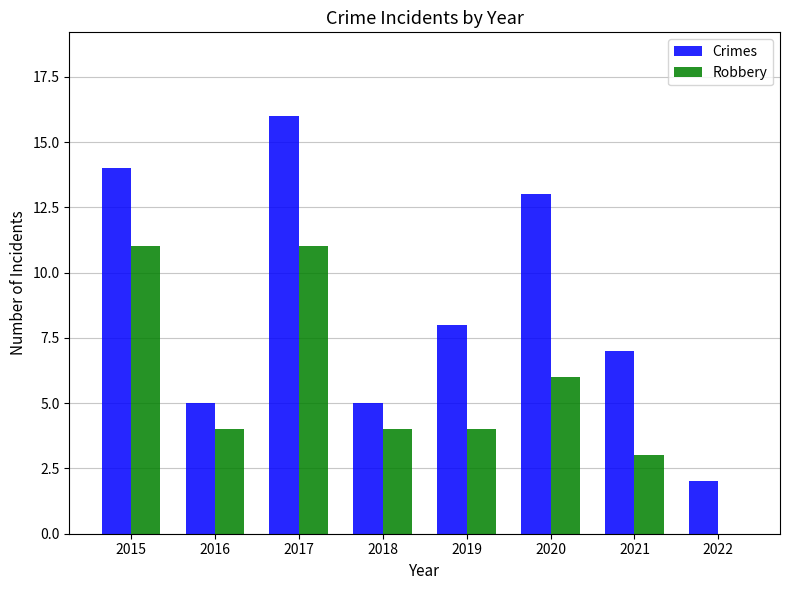

How many series are shown in this chart?

2